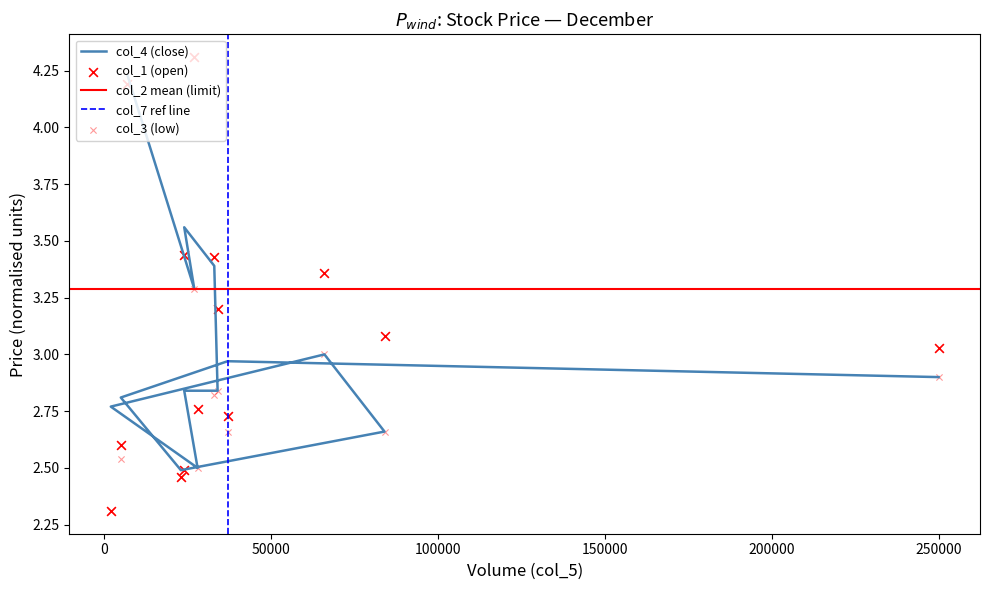

Which series contains the lowest Y value?

col_1